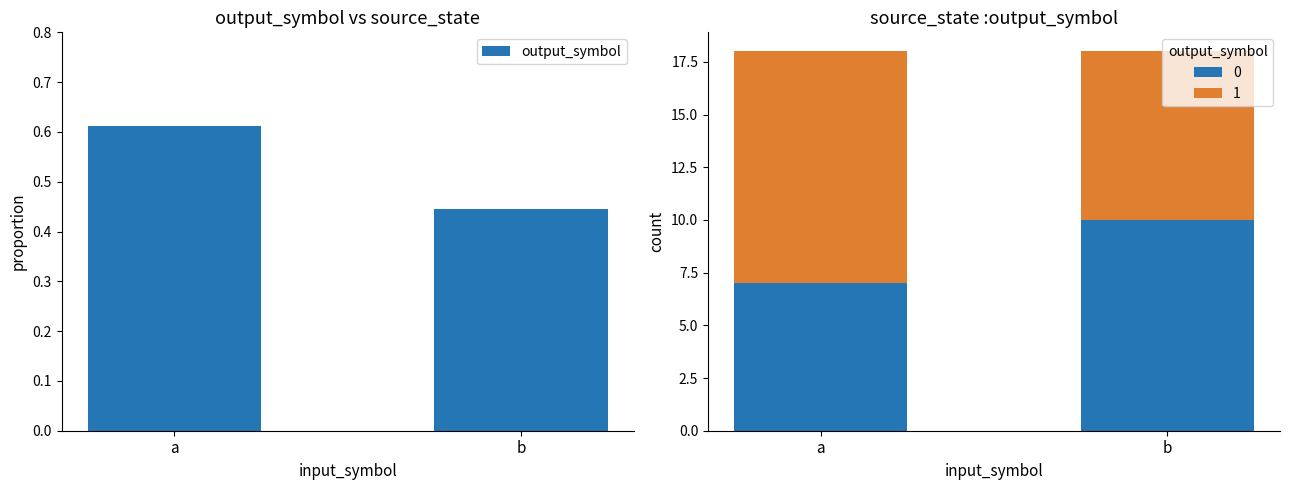

True or false: the data shows 0.6 at a.

True